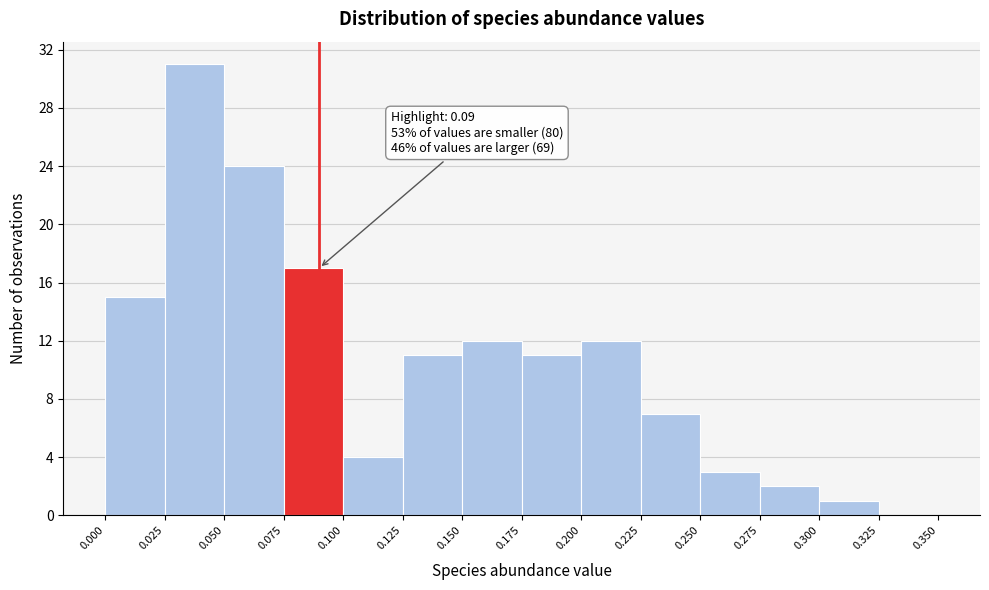

Which range on the x-axis has the tallest bar?

0.025 to 0.050